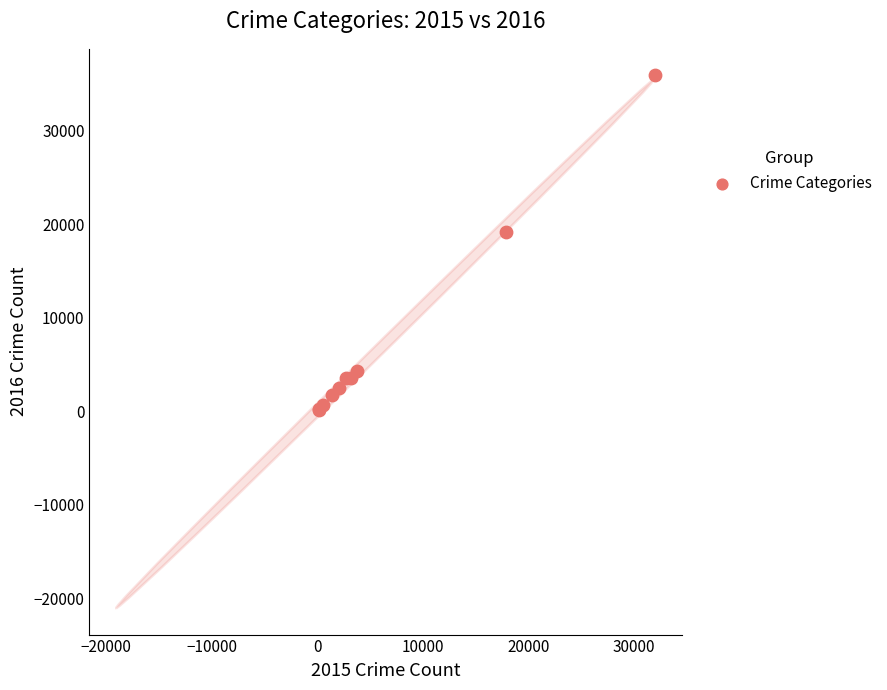

What Y value in the scatter plot is closest to 18029?

19158